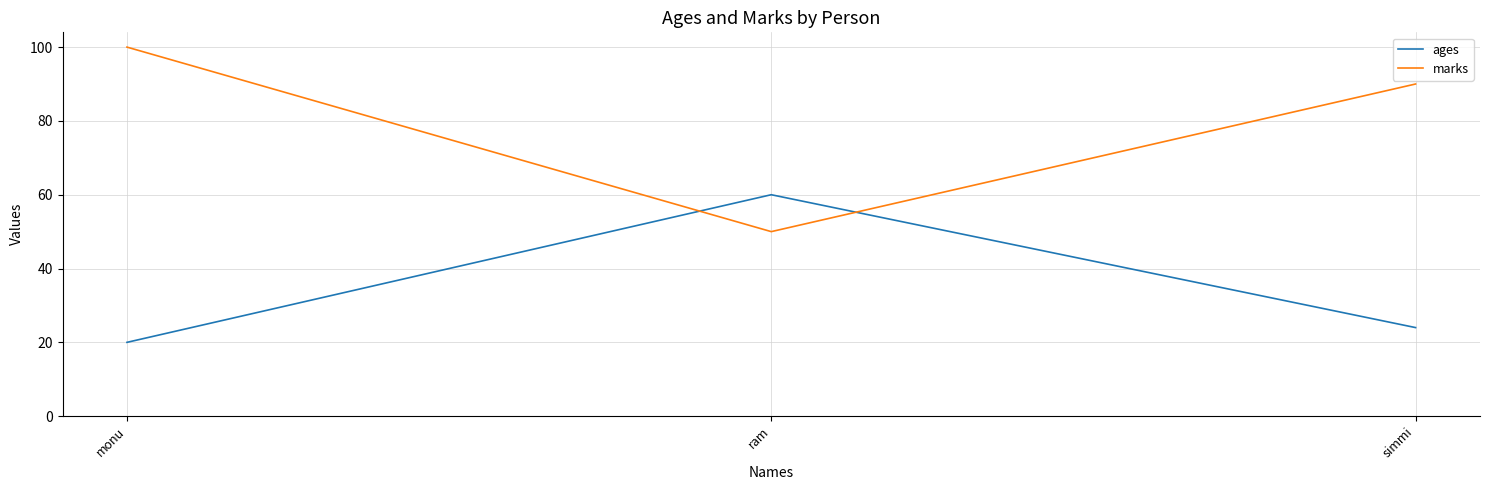

At which label is marks closest to 75?

simmi